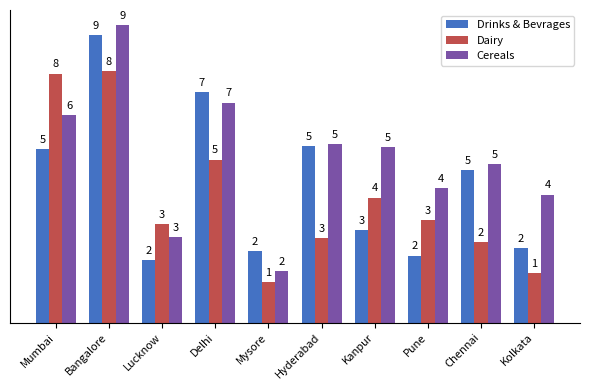

What are all the series names shown in the legend?

Drinks & Bevrages, Dairy, Cereals